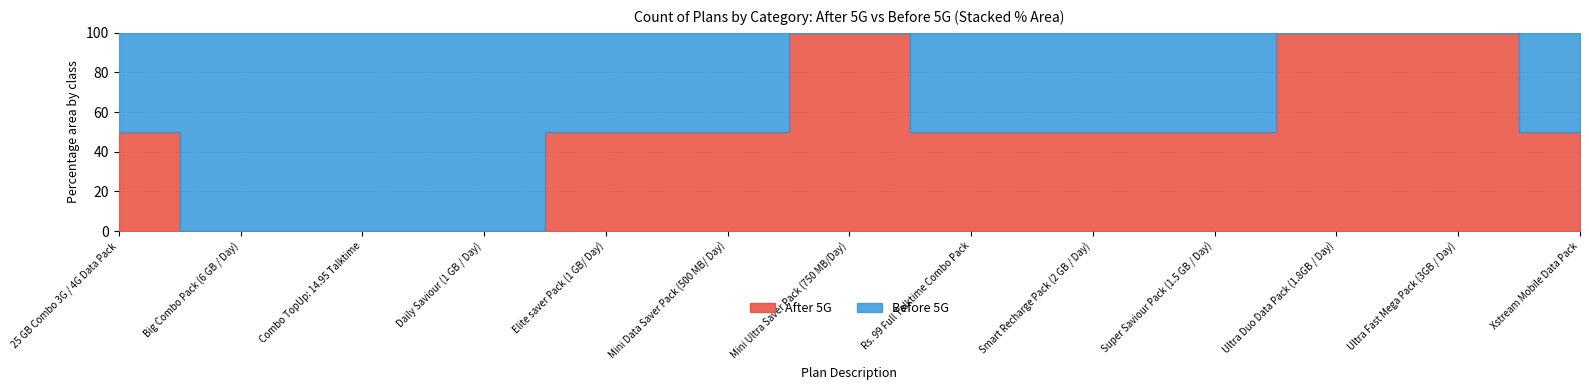

True or false: Before 5G and After 5G intersect in this chart.

False